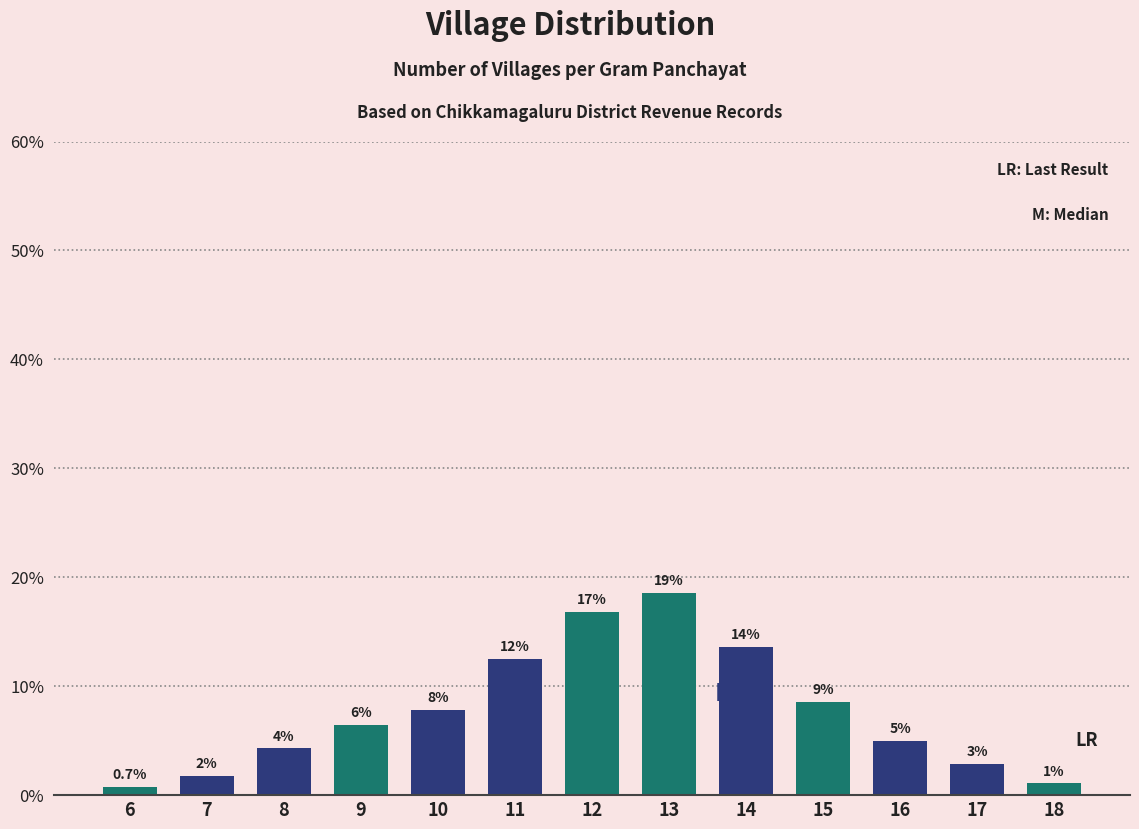

How many bars are there in total?

13